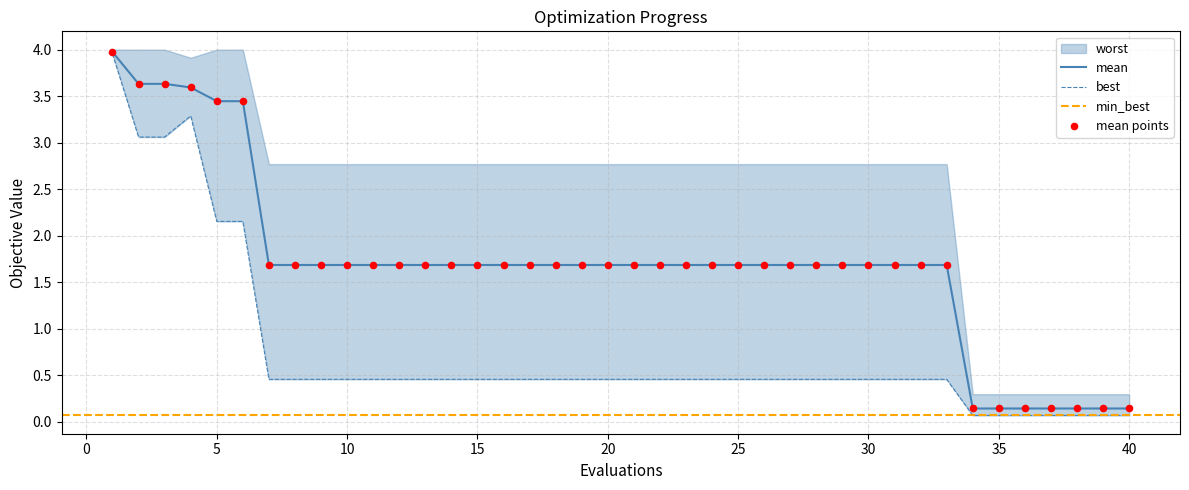

Is the value of best at 7 greater than the value of mean at 18?

No